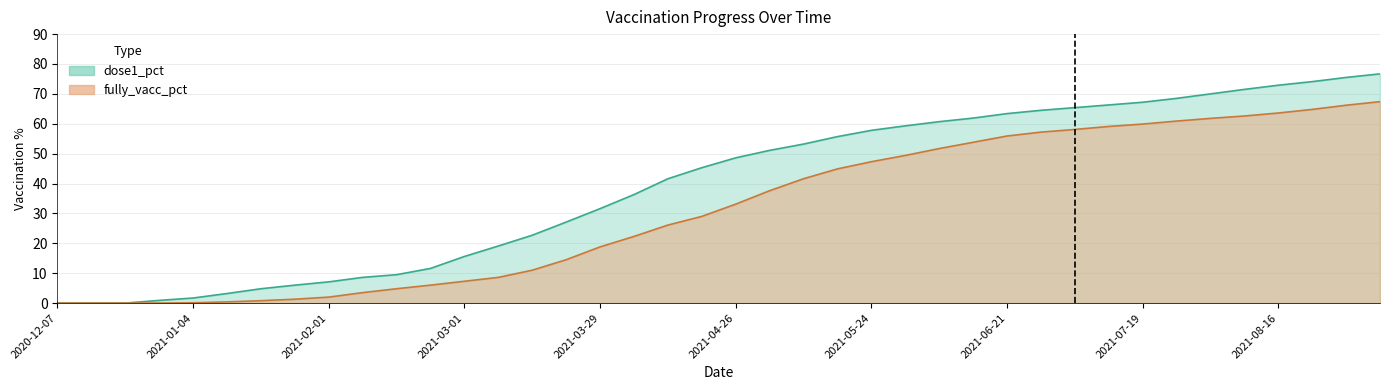

Reading left to right, extract all data points from this chart.

fully_vacc_pct: 2020-12-07=0.0	2020-12-14=0.0	2020-12-21=0.0	2020-12-28=0.0	2021-01-04=0.1	2021-01-11=0.4	2021-01-18=0.8	2021-01-25=1.3	2021-02-01=2.0	2021-02-08=3.5	2021-02-15=4.8	2021-02-22=6.0	2021-03-01=7.3	2021-03-08=8.6	2021-03-15=11.0	2021-03-22=14.5	2021-03-29=18.8	2021-04-05=22.3	2021-04-12=26.1	2021-04-19=29.0	2021-04-26=33.1	2021-05-03=37.6	2021-05-10=41.6	2021-05-17=44.9	2021-05-24=47.3	2021-05-31=49.4	2021-06-07=51.7	2021-06-14=53.8	2021-06-21=55.9	2021-06-28=57.2	2021-07-05=58.1	2021-07-12=59.1	2021-07-19=59.9	2021-07-26=60.9	2021-08-02=61.8	2021-08-09=62.6	2021-08-16=63.6	2021-08-23=64.8	2021-08-30=66.2	2021-09-06=67.4
dose1_pct: 2020-12-07=0.0	2020-12-14=0.0	2020-12-21=0.0	2020-12-28=0.9	2021-01-04=1.7	2021-01-11=3.2	2021-01-18=4.8	2021-01-25=6.0	2021-02-01=7.1	2021-02-08=8.6	2021-02-15=9.5	2021-02-22=11.6	2021-03-01=15.6	2021-03-08=19.1	2021-03-15=22.7	2021-03-22=27.1	2021-03-29=31.6	2021-04-05=36.3	2021-04-12=41.6	2021-04-19=45.3	2021-04-26=48.6	2021-05-03=51.1	2021-05-10=53.2	2021-05-17=55.7	2021-05-24=57.8	2021-05-31=59.3	2021-06-07=60.7	2021-06-14=61.9	2021-06-21=63.4	2021-06-28=64.5	2021-07-05=65.4	2021-07-12=66.3	2021-07-19=67.2	2021-07-26=68.5	2021-08-02=70.0	2021-08-09=71.5	2021-08-16=72.9	2021-08-23=74.1	2021-08-30=75.5	2021-09-06=76.7